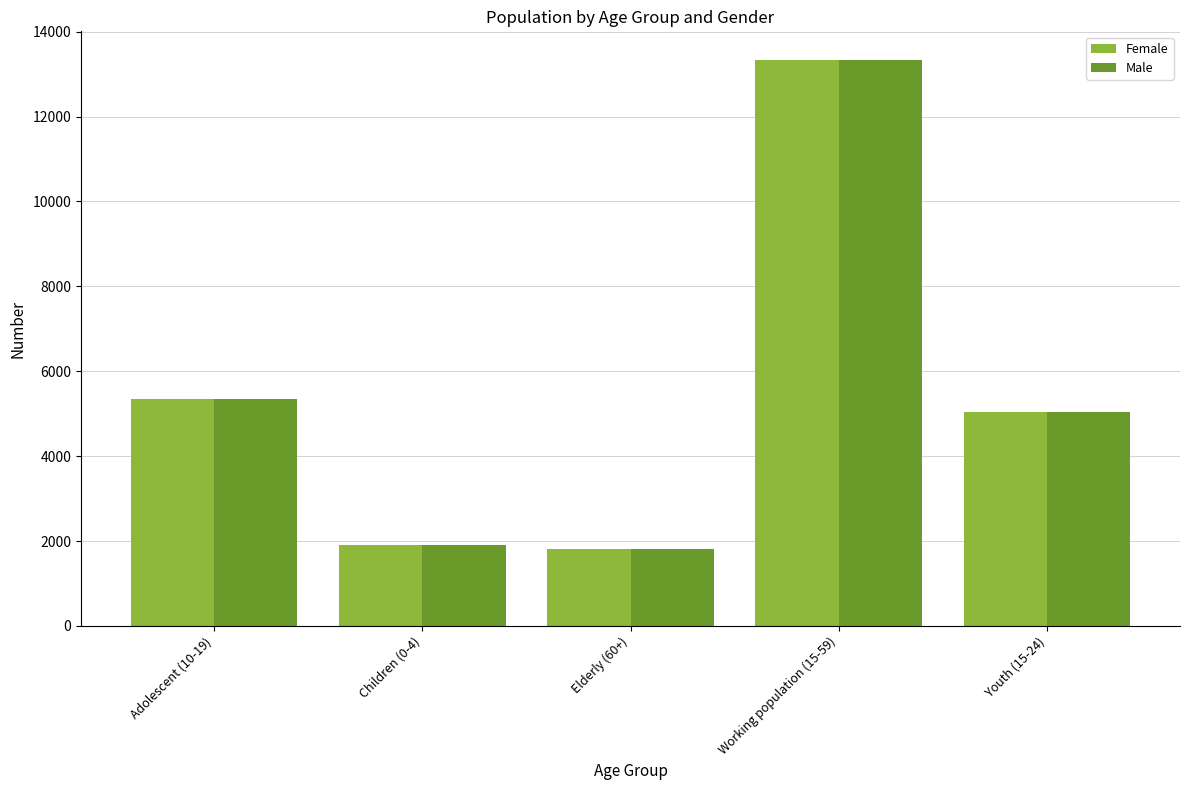

What are all the series names shown in the legend?

Female, Male